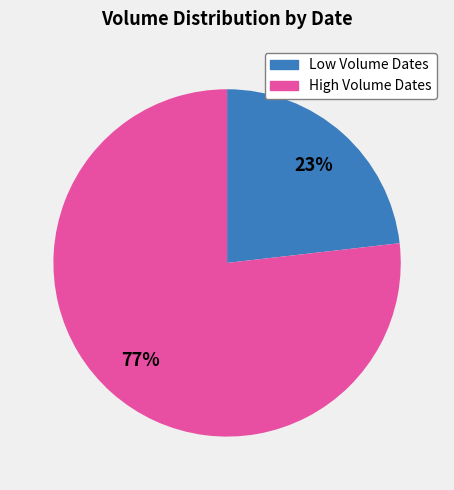

How many segments does this pie chart have?

2